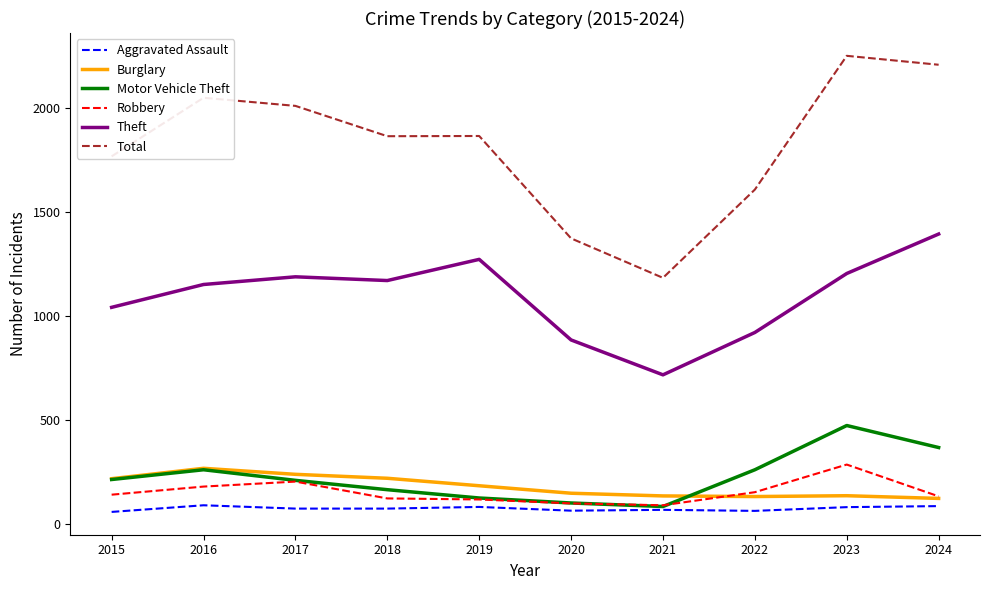

Which series has the largest total across all categories?

Total